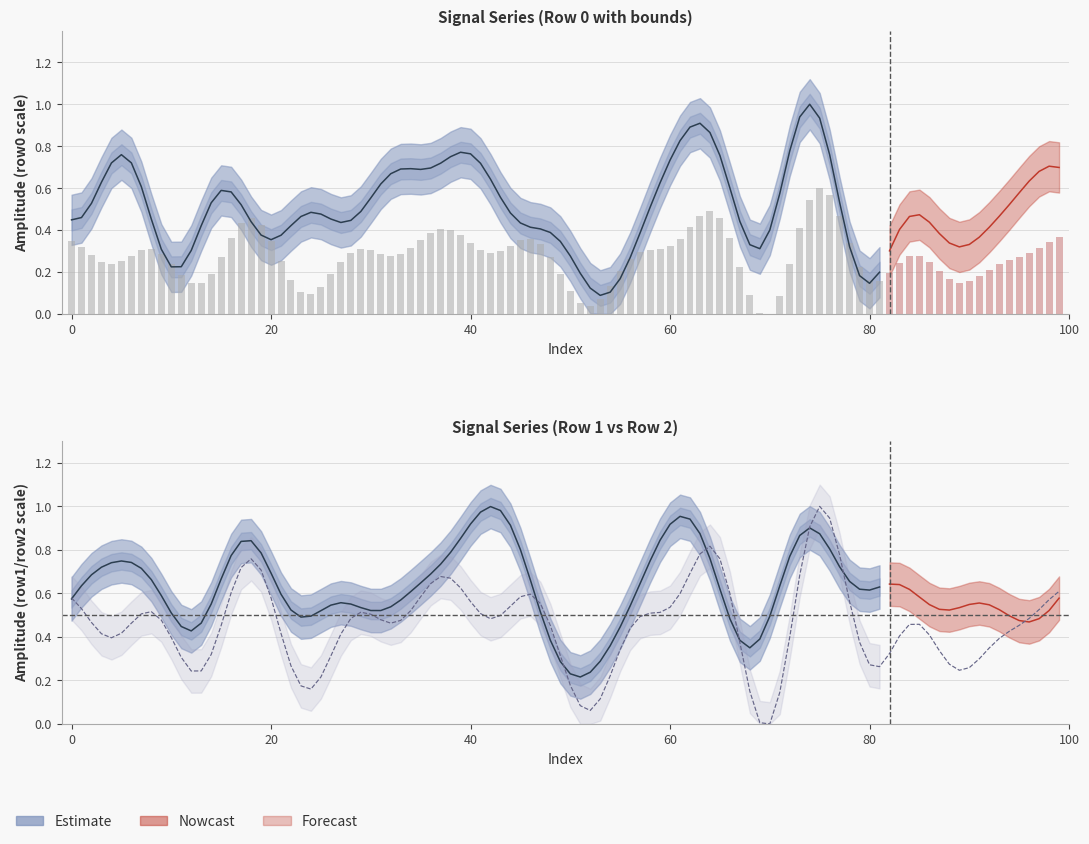

What is the difference between the second highest and minimum values?

0.2